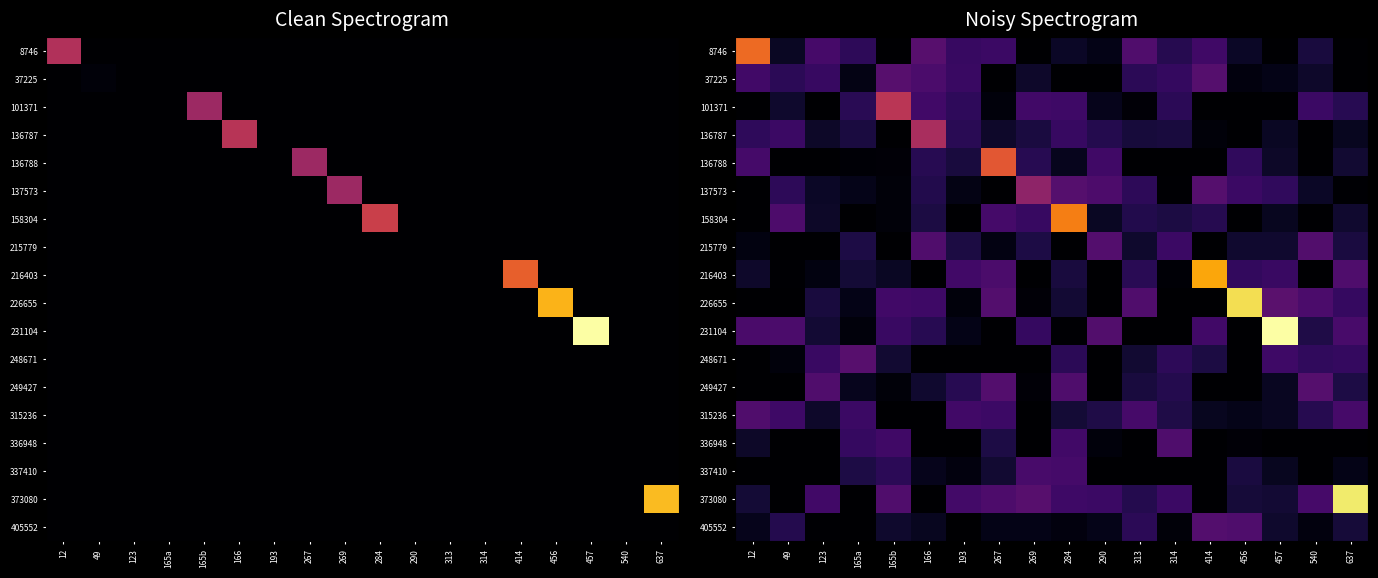

How many data points does each series have?

18